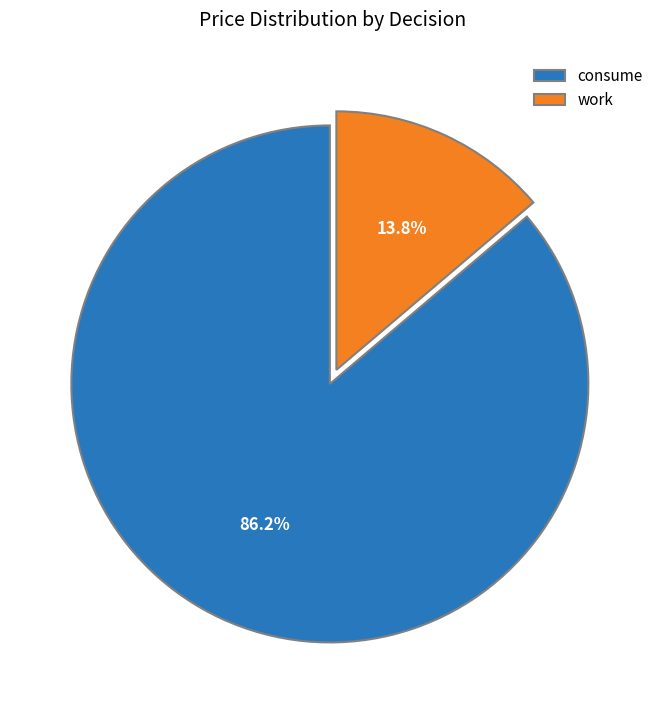

What percentage is the consume slice, to the nearest percent?

86%